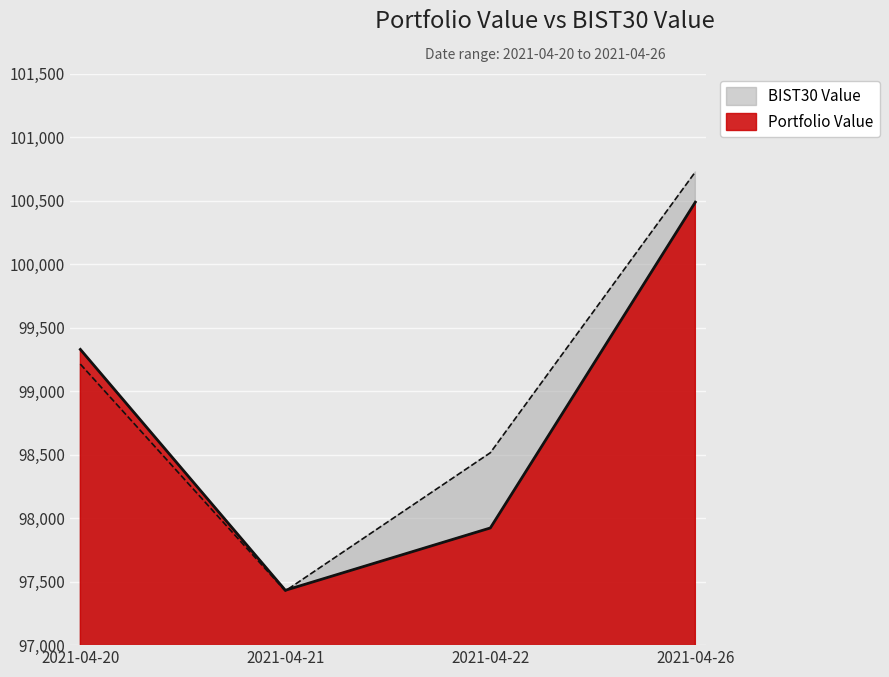

In BIST30 Value, how many points are lower than both neighbors (excluding endpoints)?

1